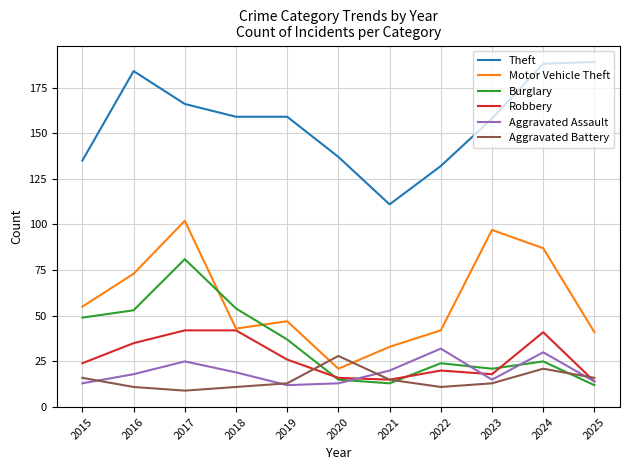

How many lines are shown in the chart?

6